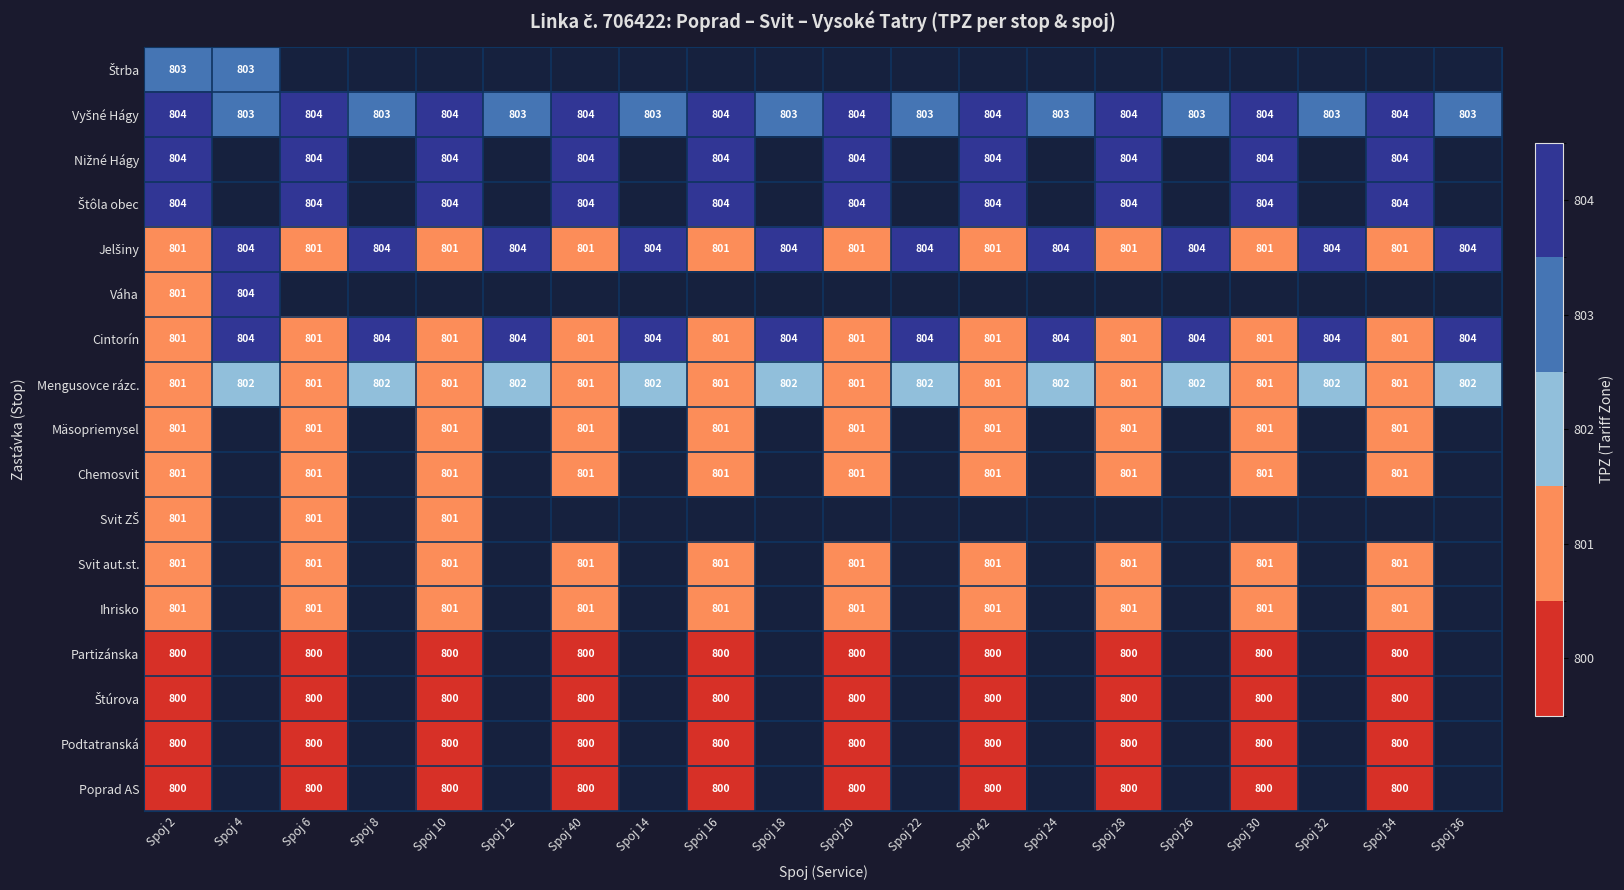

Is the value of Poprad AS at Spoj 42 greater than the value of Svit aut.st. at Spoj 2?

No